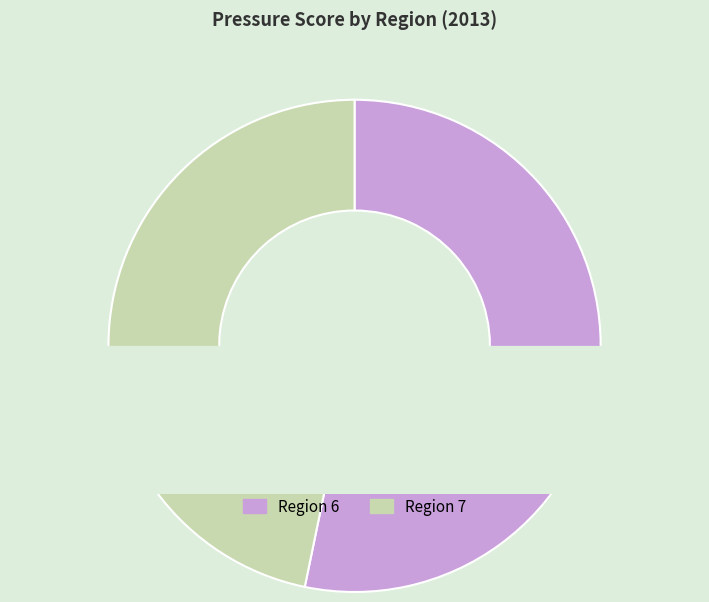

Which category accounts for the majority?

6